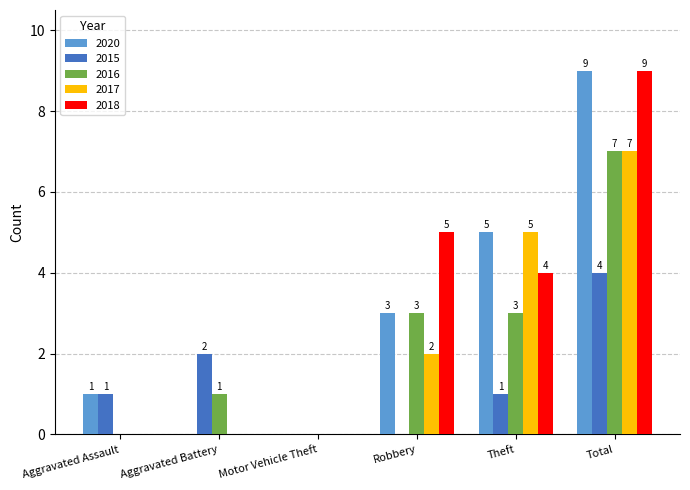

What is the maximum value for 2016?

7